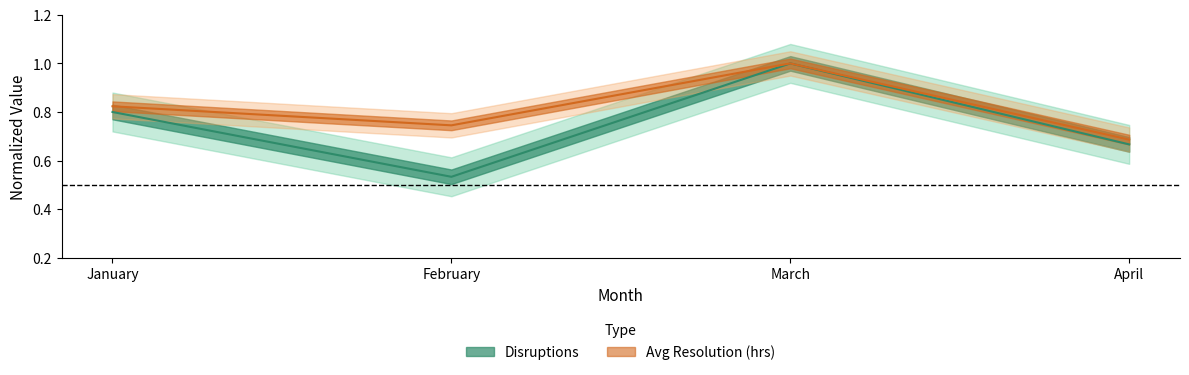

At which label is Avg Resolution (hrs) closest to 0?

April